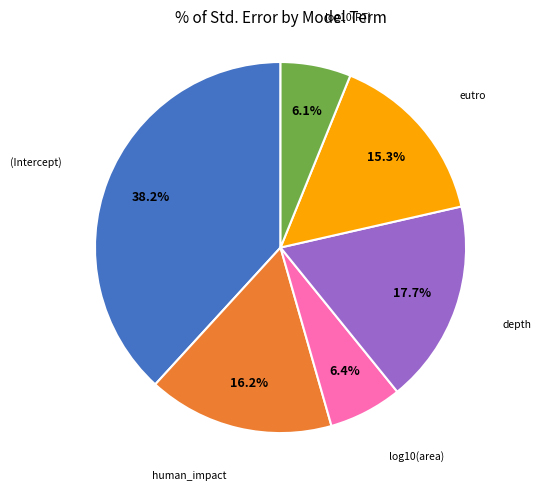

Does eutro represent more than half of the total?

No